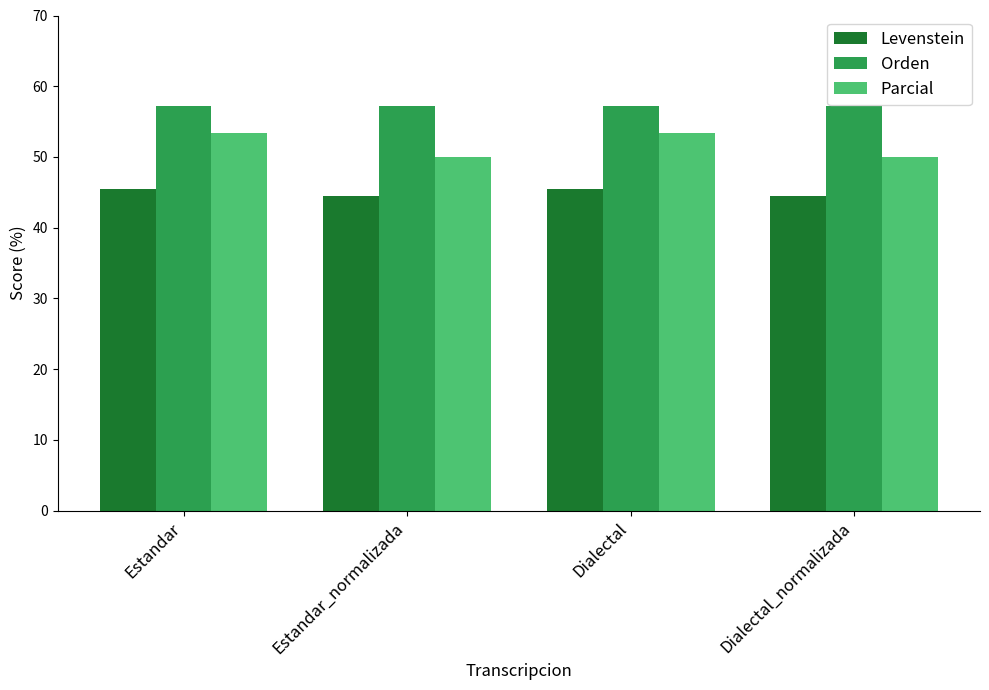

What is the difference between the highest and lowest values at Dialectal_normalizada?

12.7